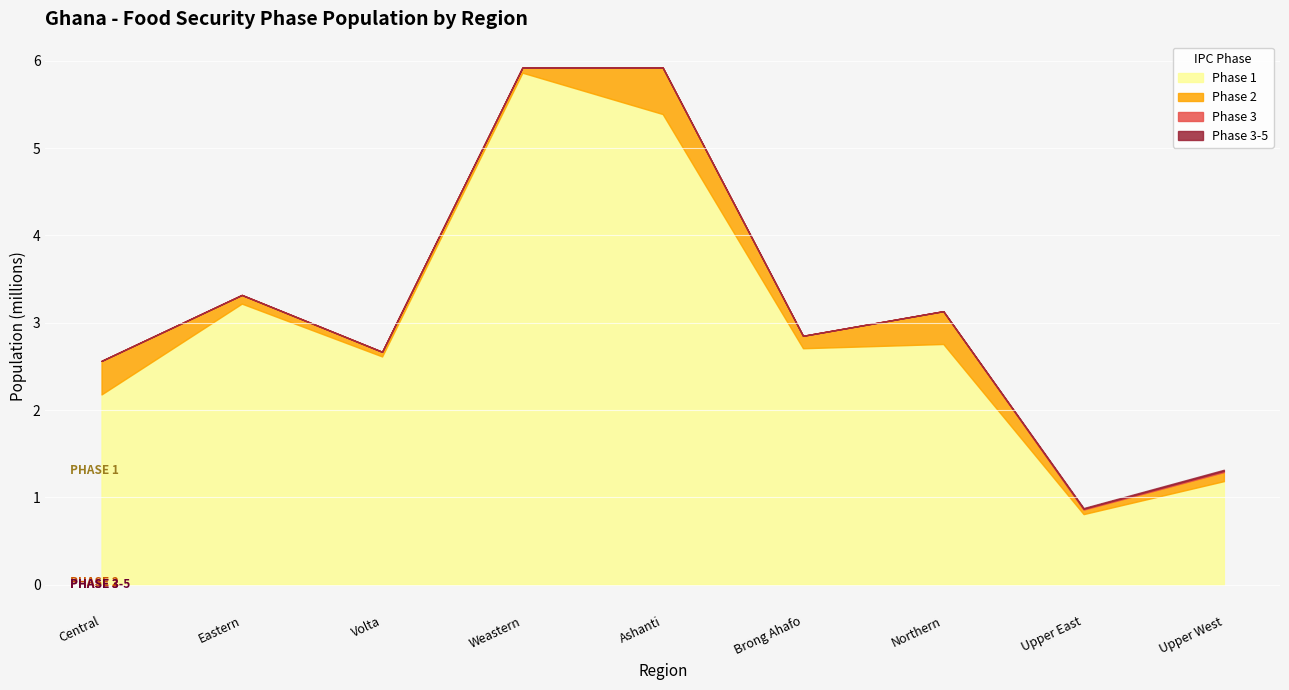

True or false: Phase 1 has more than 2 interior local peaks.

True